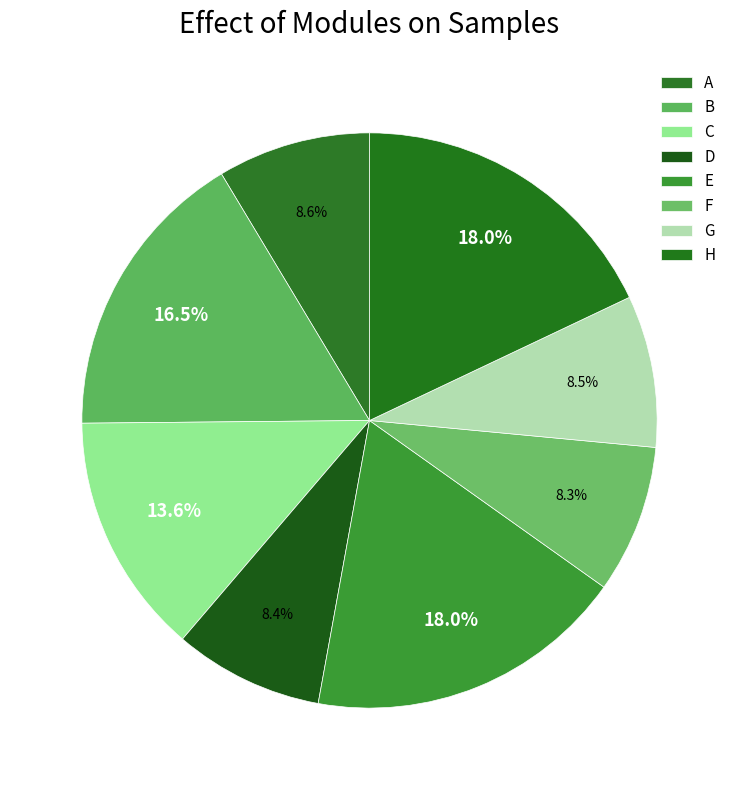

Does D account for over 50% of the chart?

No